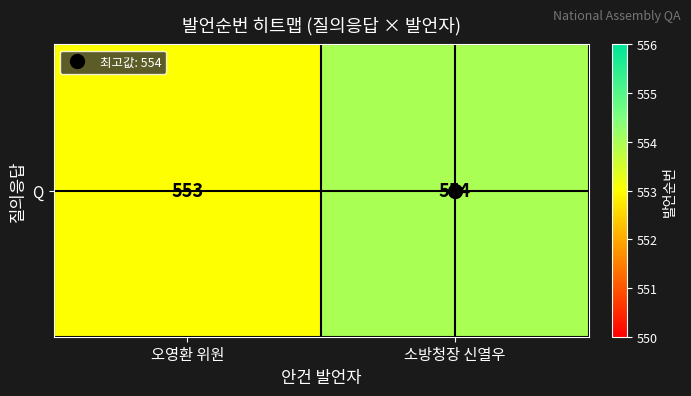

Reading right to left, transcribe all the data shown in this chart.

554	553